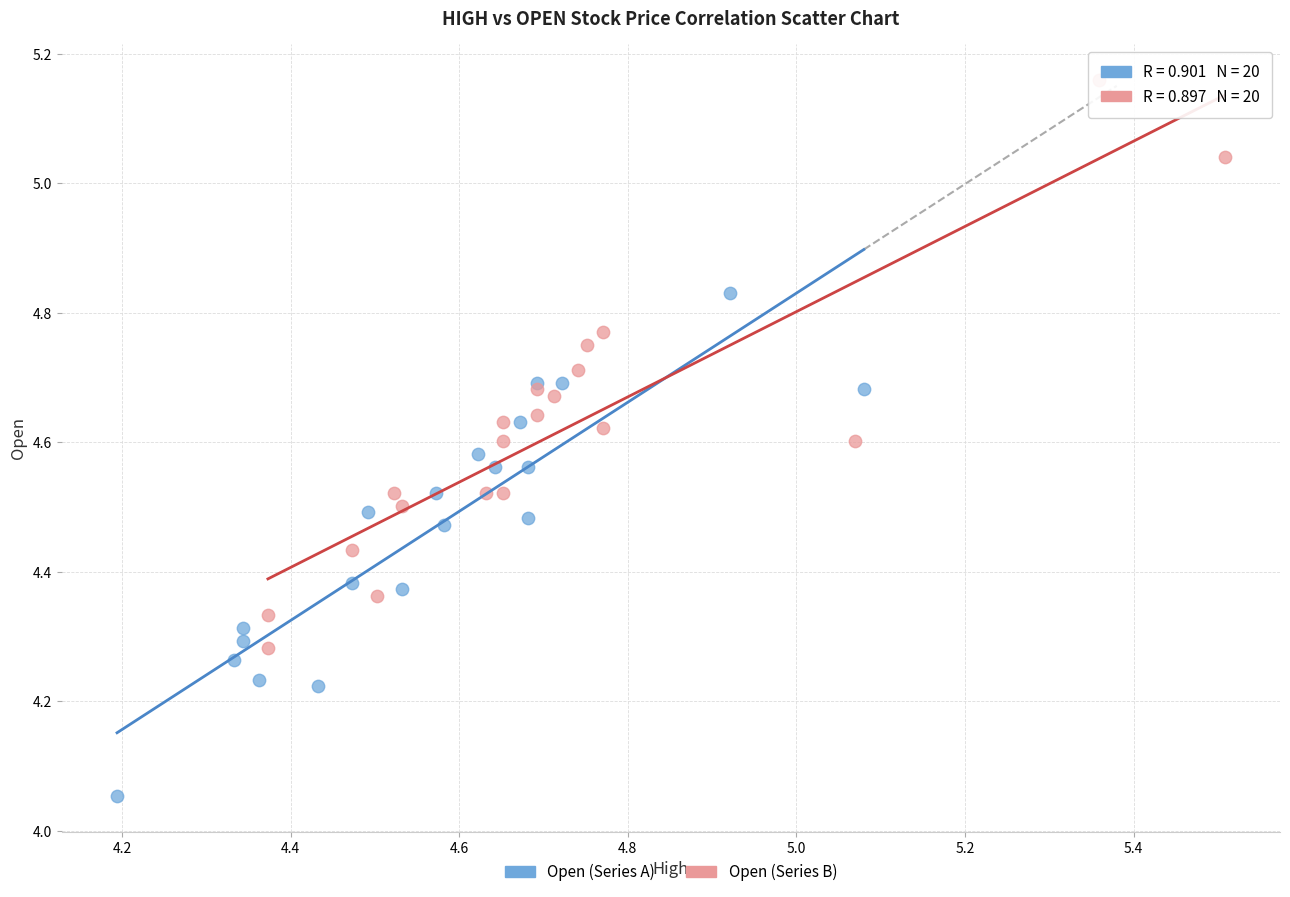

Which series has the largest Y range (max minus min)?

Open (Series B)